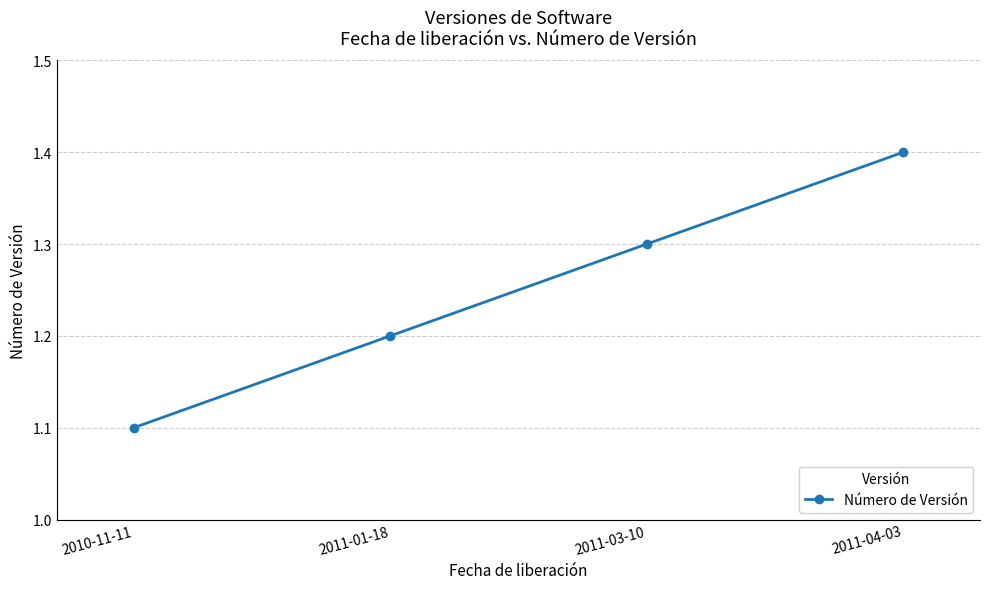

What is the label of the 3rd point from the left?

2011-03-10